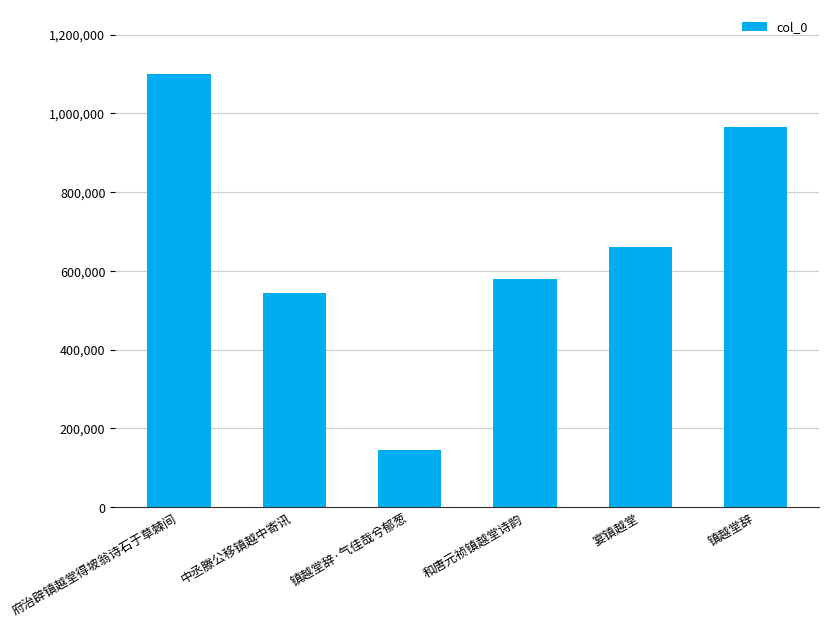

Rank the categories by value from lowest to highest.

镇越堂辞·气佳哉兮郁葱, 中丞滕公移镇越中寄讯, 和唐元祯镇越堂诗韵, 宴镇越堂, 镇越堂辞, 府治辟镇越堂得坡翁诗石于草棘间